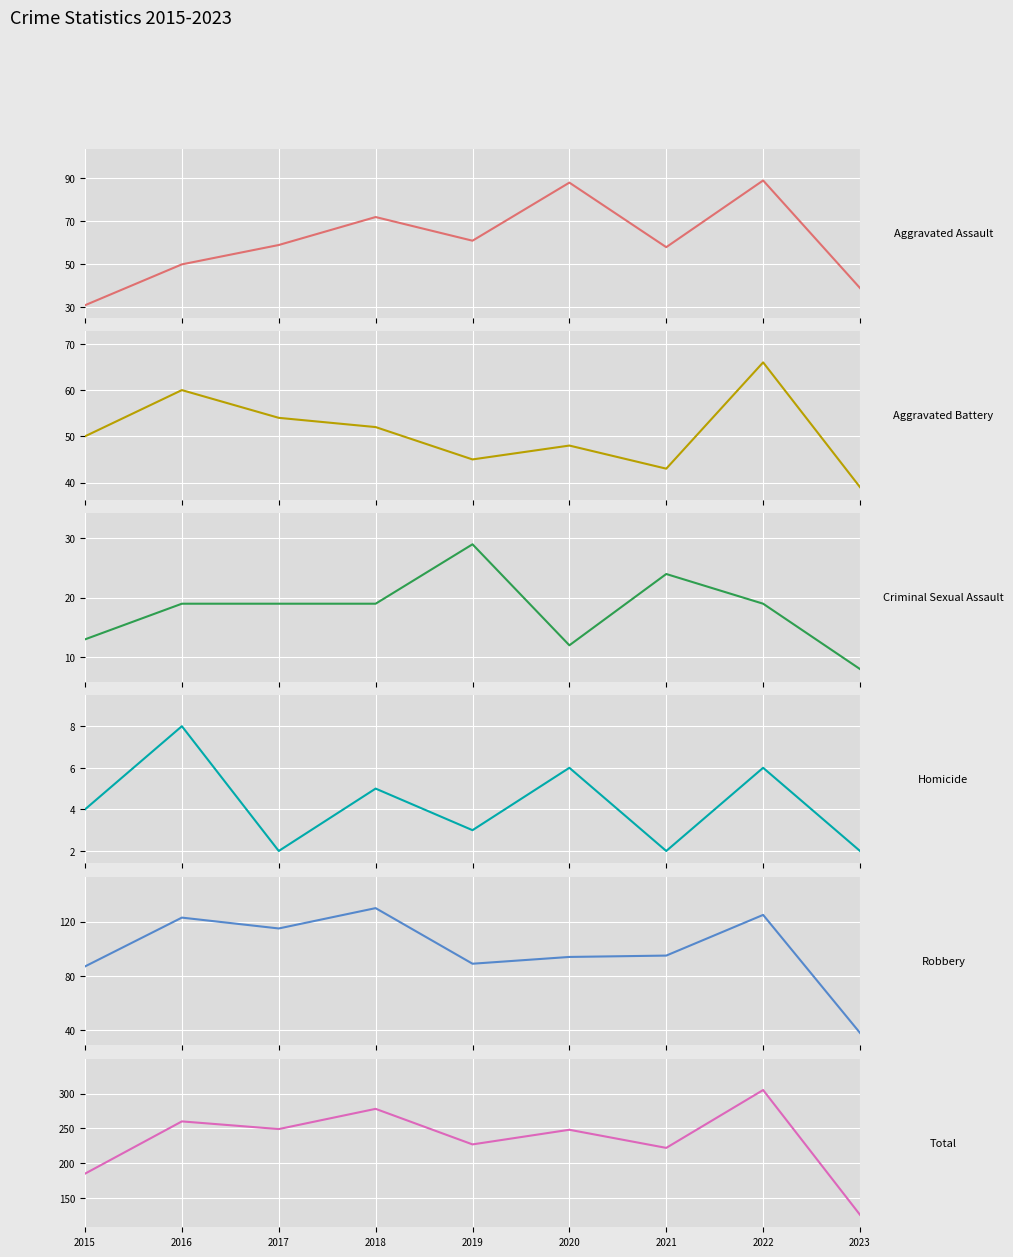

What are all the series names shown in the legend?

Aggravated Assault, Aggravated Battery, Criminal Sexual Assault, Homicide, Robbery, Total